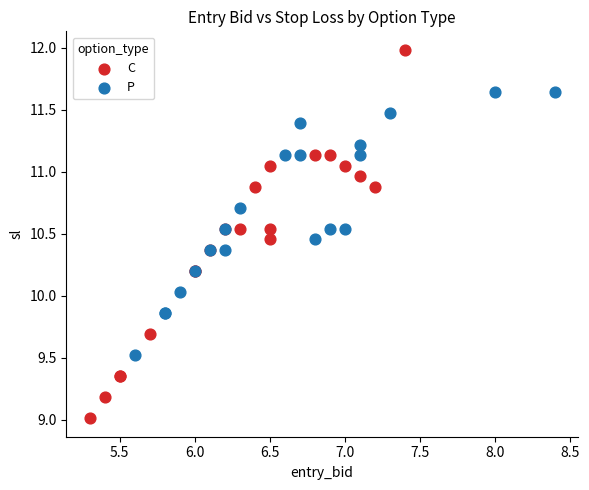

Which series contains the highest Y value?

C